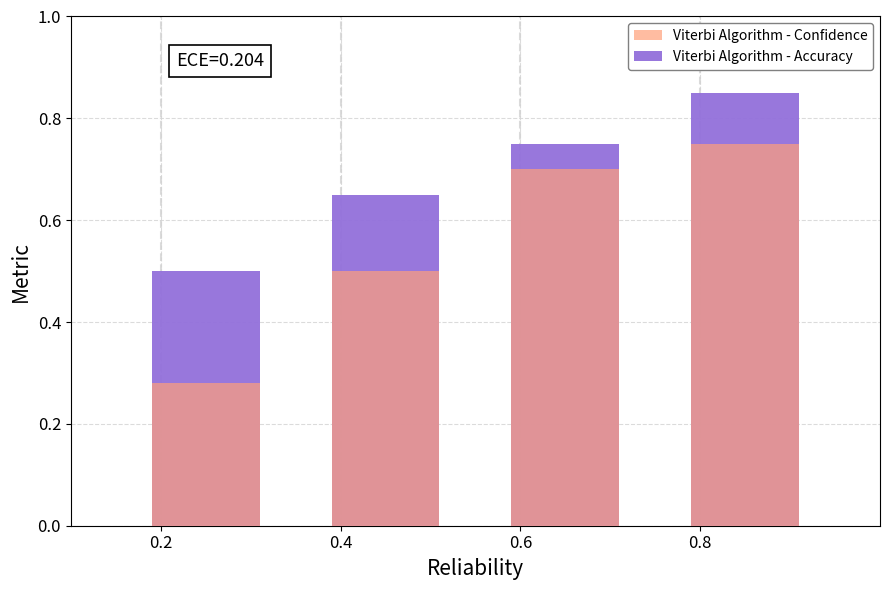

Does the chart contain any negative values?

No